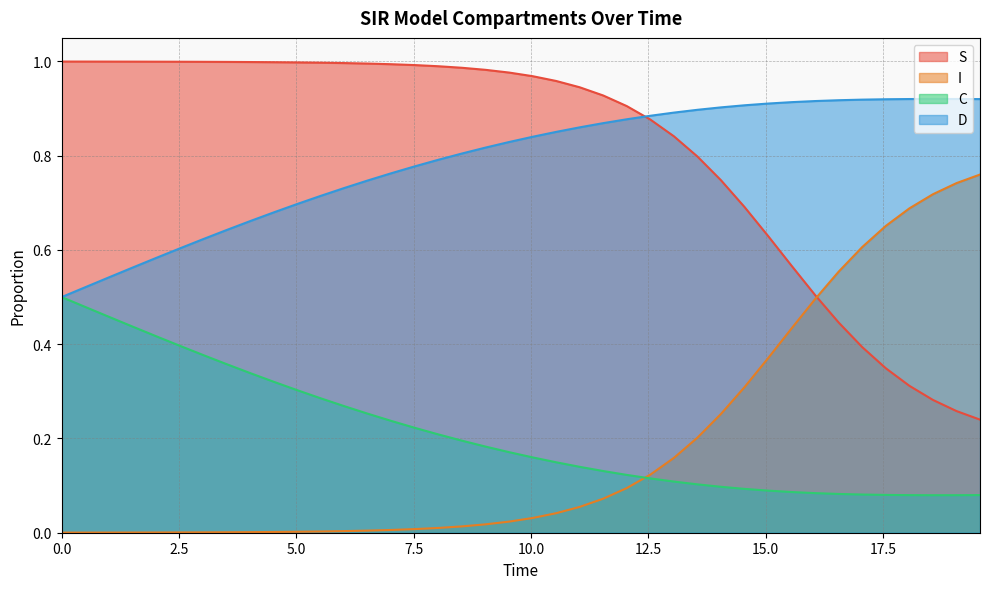

What is the total value across all series at 12.040133779264213?

2.0